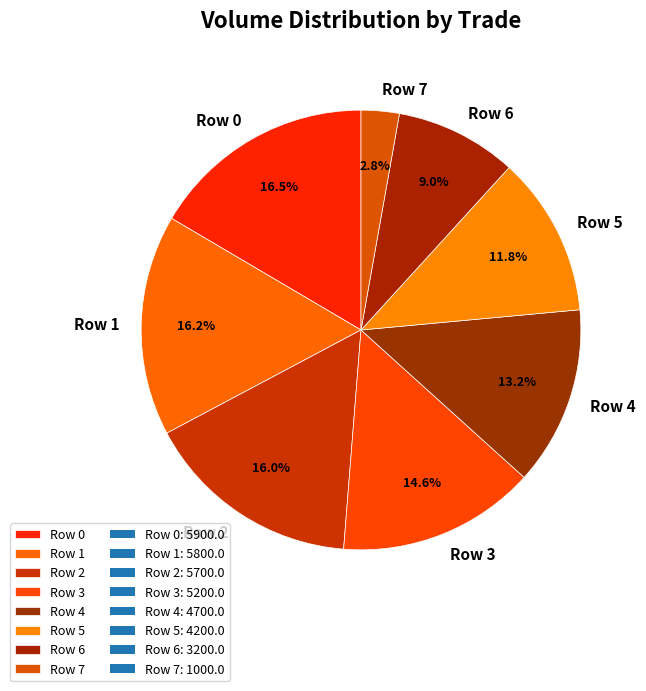

What portion of the pie excludes Row 1?

83.8%